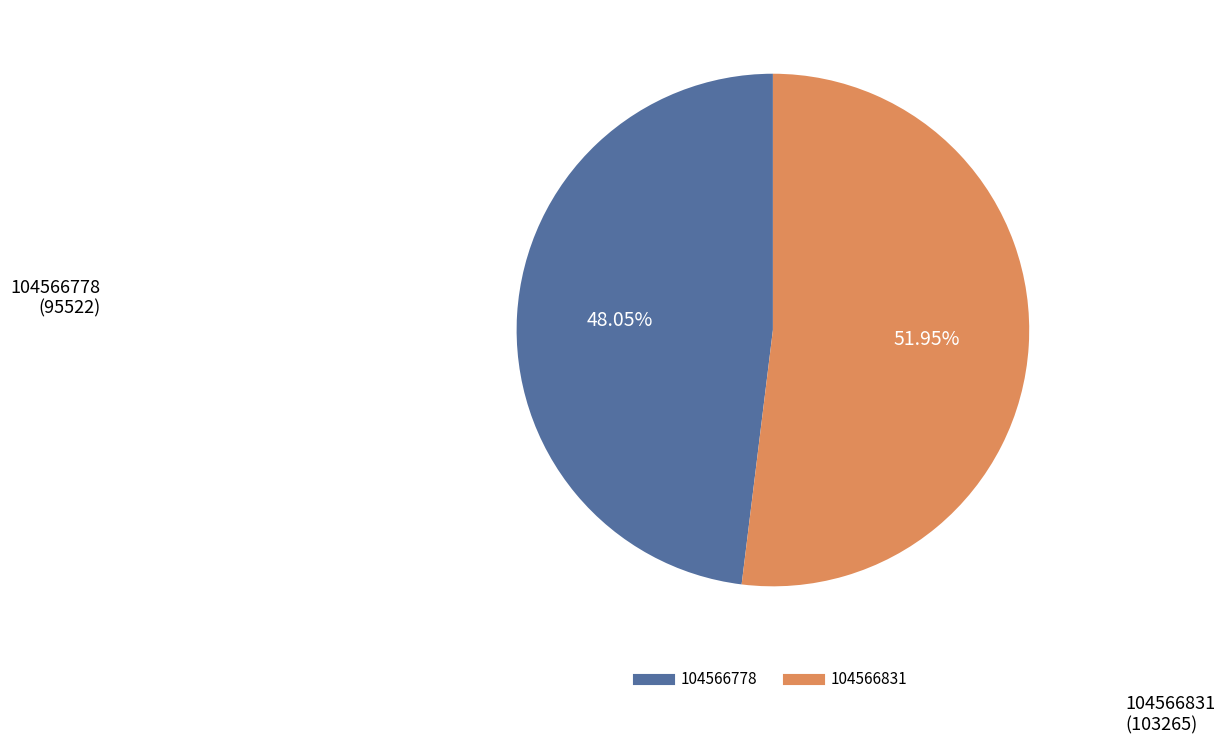

Count the number of slices in the pie.

2